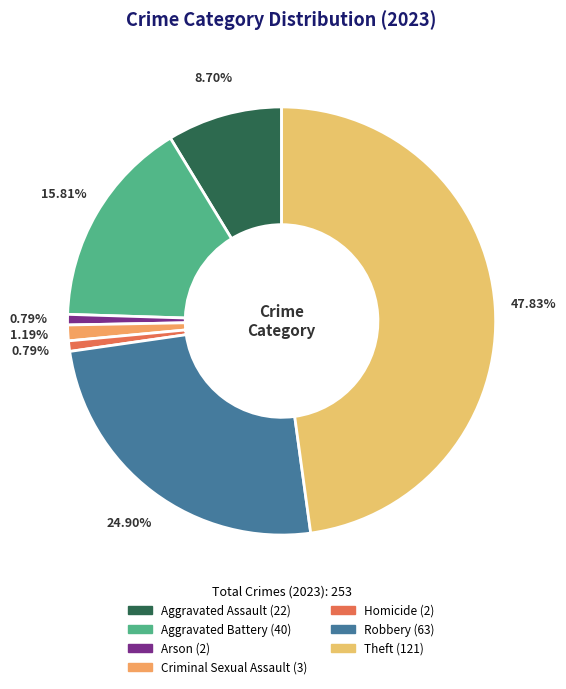

Combined, what portion of the pie is Aggravated Battery and Arson?

16.6%